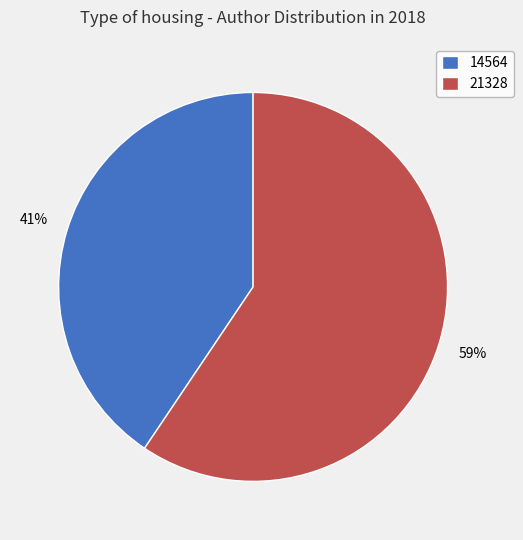

To the nearest percent, what is the combined percentage of 21328 and 14564?

100%